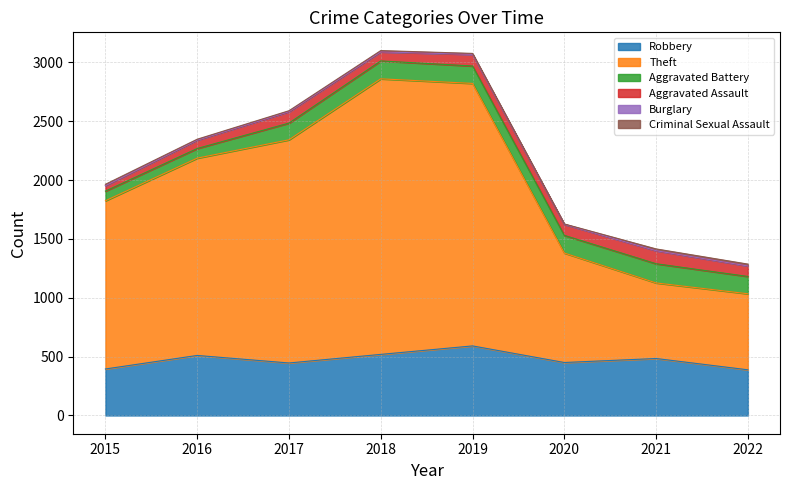

Reading left to right, list all the values displayed in this chart.

Robbery: 395	510	446	519	591	450	484	388
Theft: 1429	1676	1896	2341	2230	930	642	646
Aggravated Battery: 82	82	142	152	148	150	163	147
Aggravated Assault: 46	71	95	77	98	94	110	89
Burglary: 0	0	2	0	1	0	1	0
Criminal Sexual Assault: 12	8	8	11	8	3	15	16